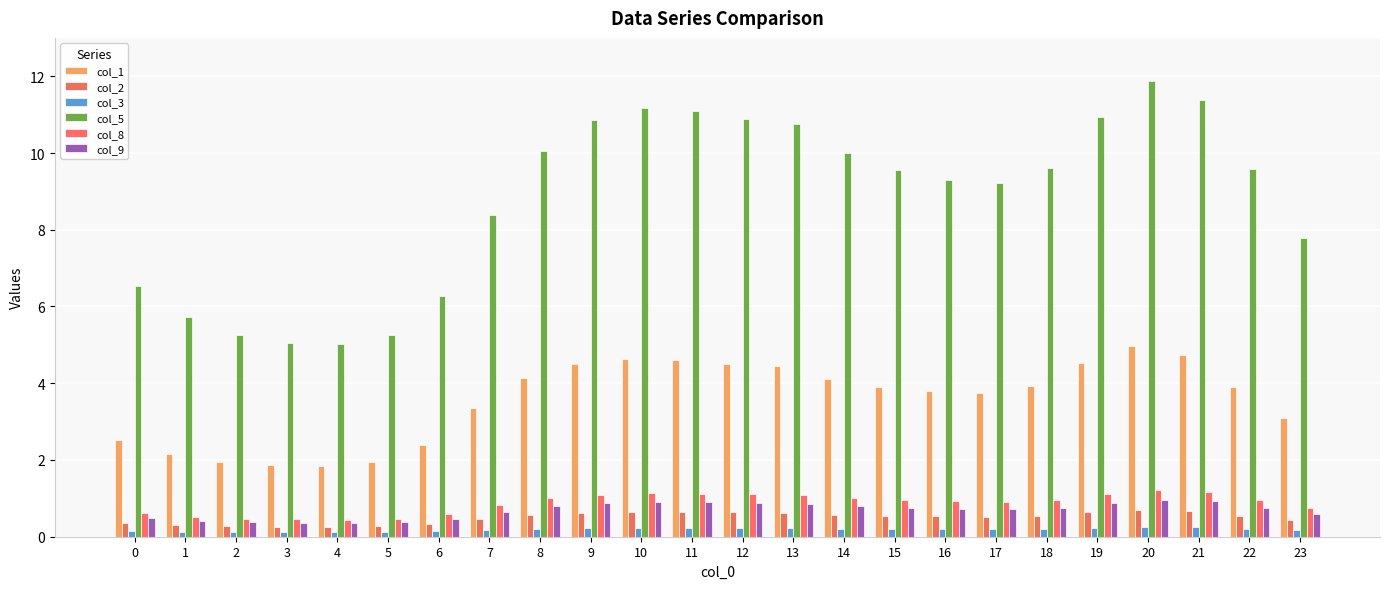

What is the value of the col_8 bar at the 15th from the left?

1.0